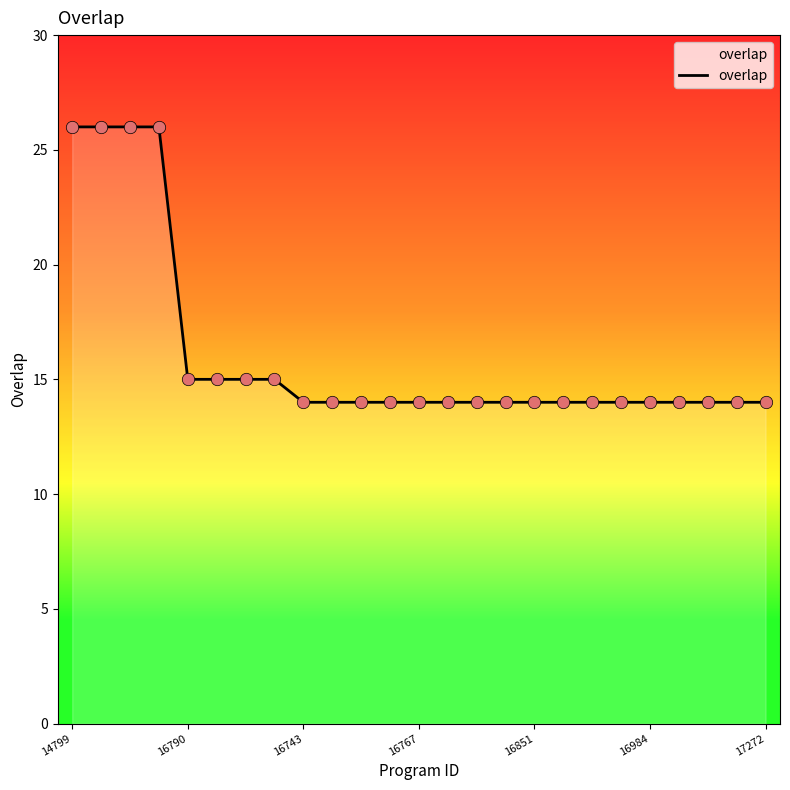

What is the minimum value shown in the chart?

14